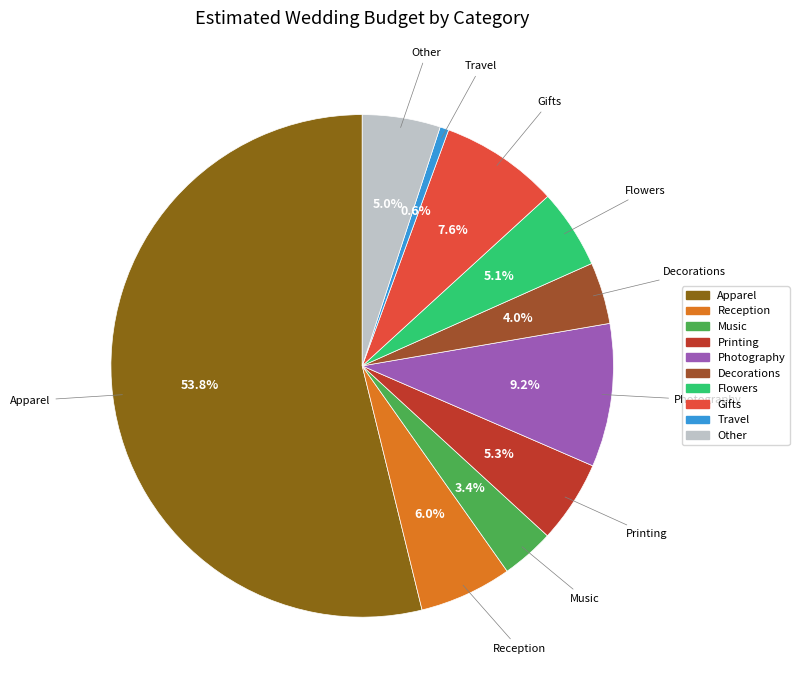

Does any single category account for the majority?

Yes